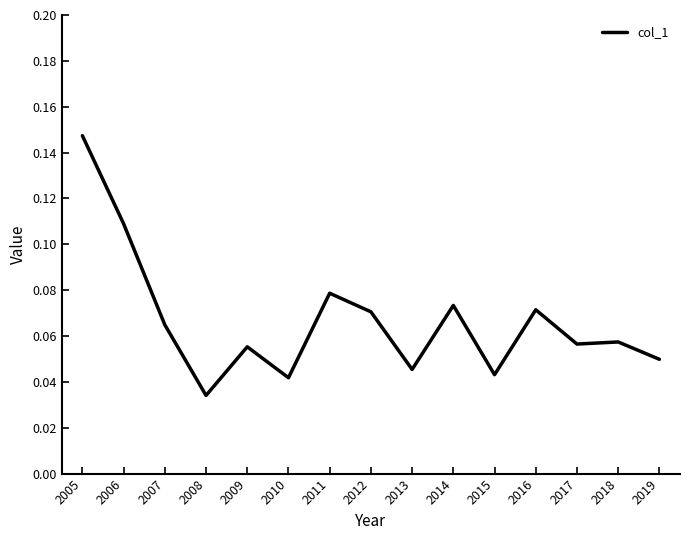

Which category has the highest value across all series?

2005